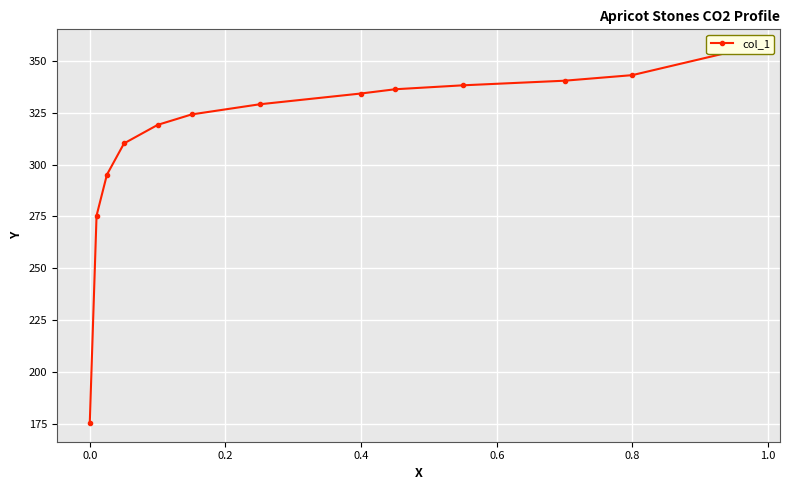

How many data points are above 329?

7